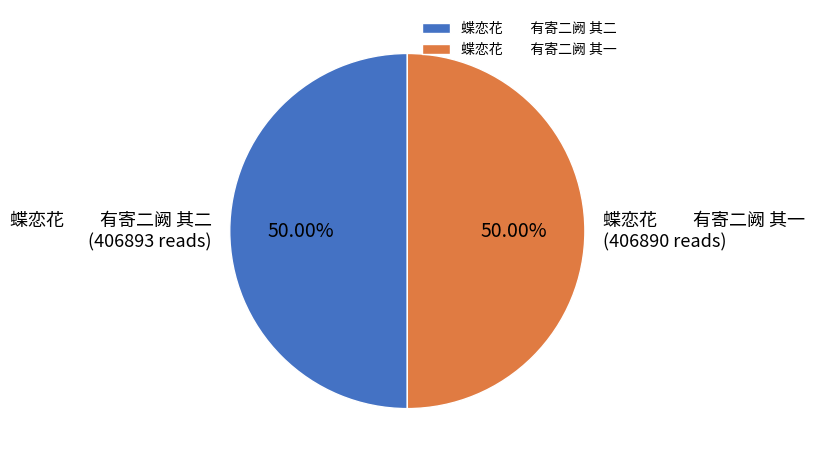

Approximately how many times larger is the value at 蝶恋花 有寄二阙 其二 compared to 蝶恋花 有寄二阙 其一?

1.0